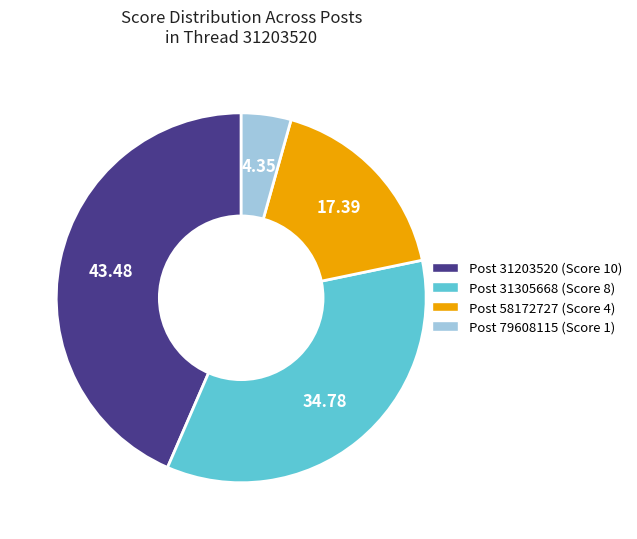

Does any single category account for the majority?

No